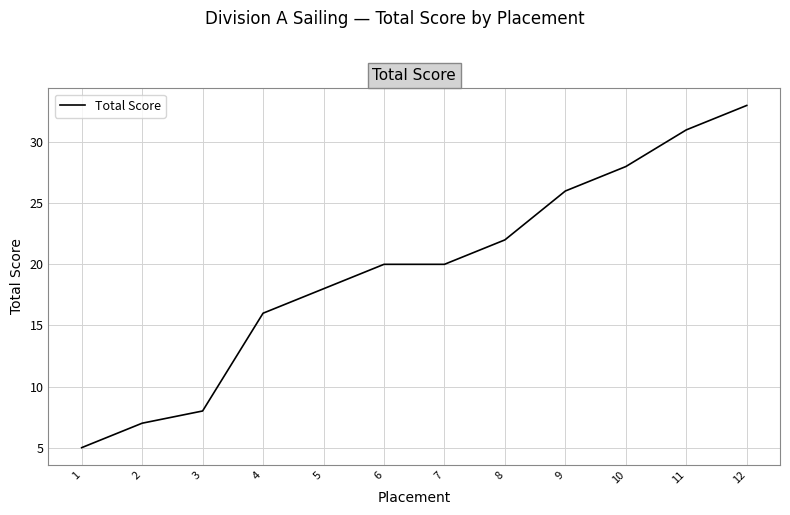

What is the smallest value displayed?

5